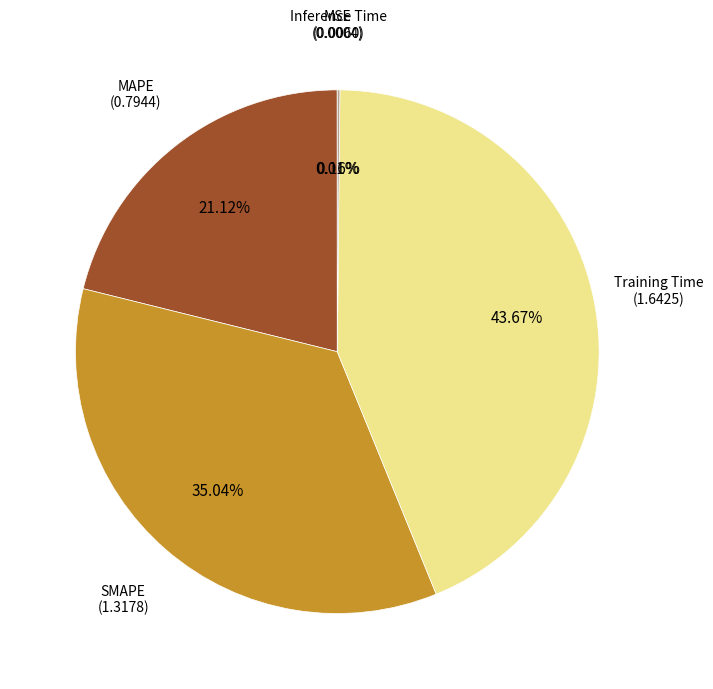

Does any single category account for the majority?

No